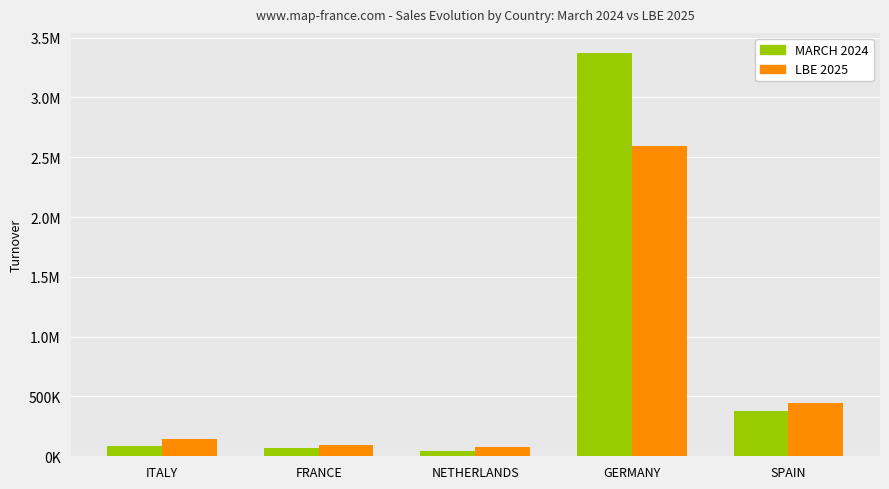

What are all the series names shown in the legend?

MARCH 2024, LBE 2025